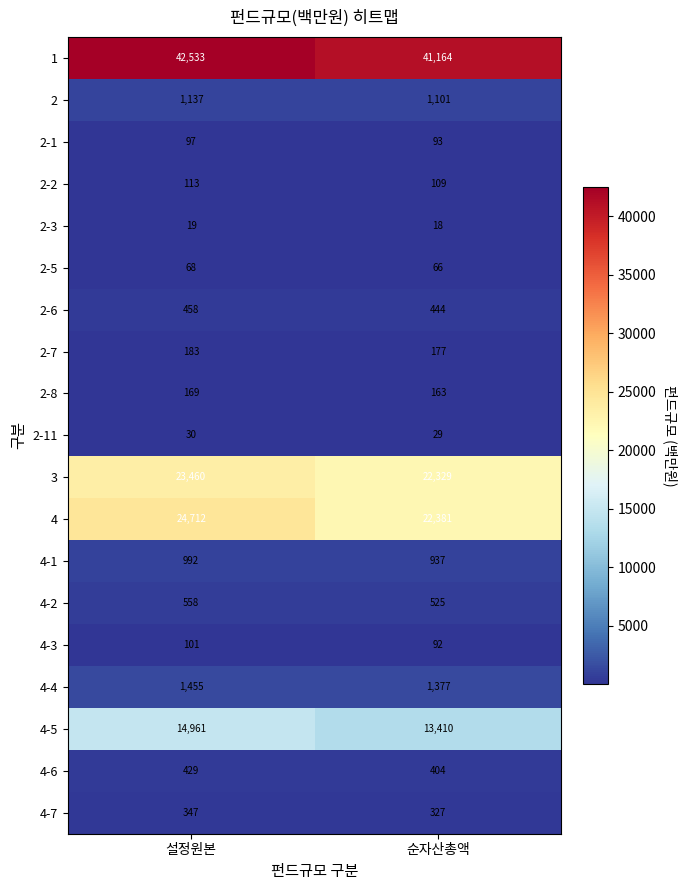

What is the total value across all series at 설정원본?

111822